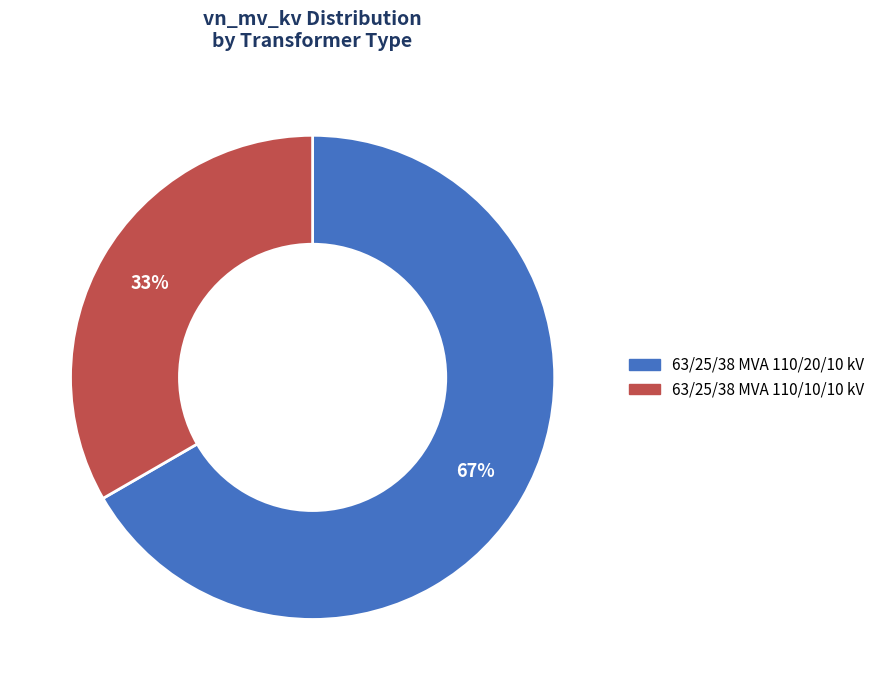

How many slices are in this pie chart?

2